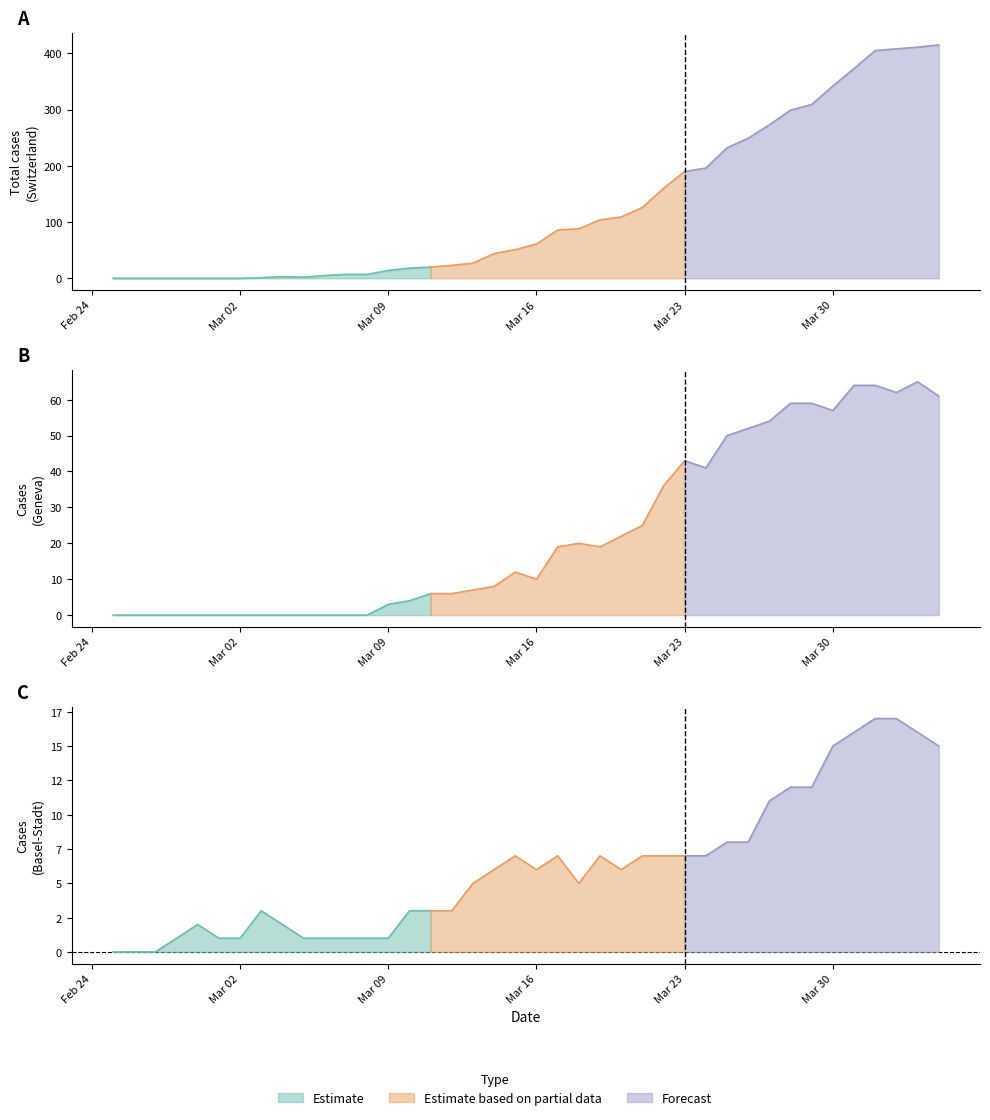

True or false: GR and BS intersect in this chart.

False